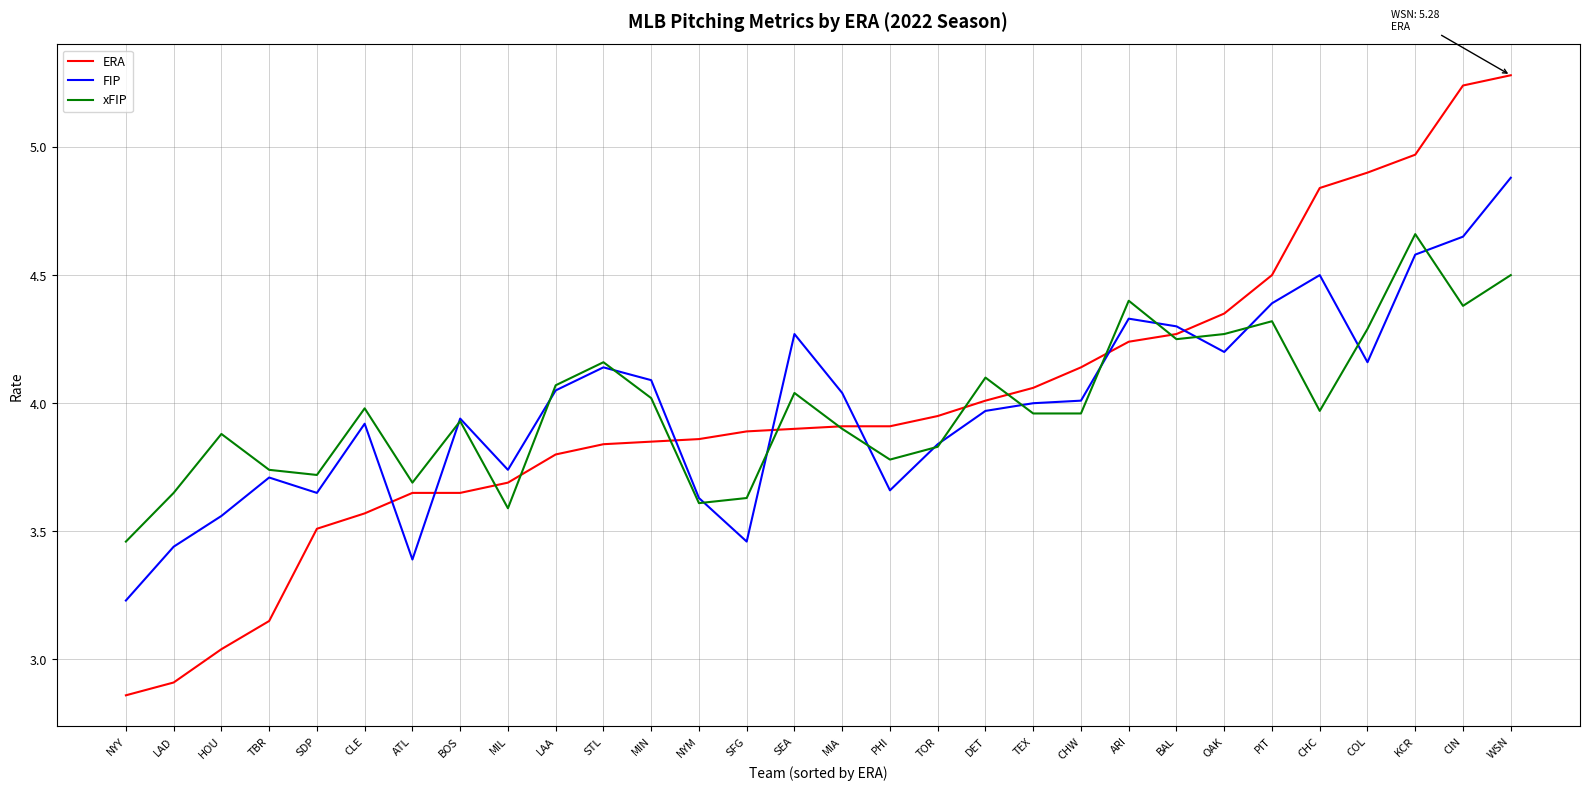

What position from the right is MIA?

15